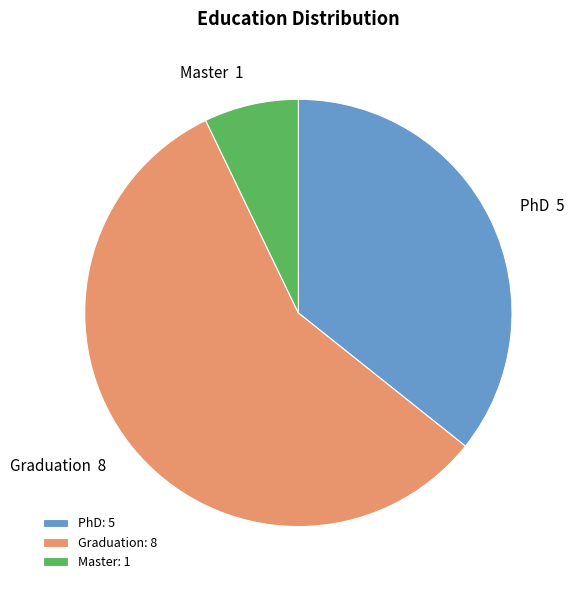

Do PhD and Master together represent more than half of the pie?

No